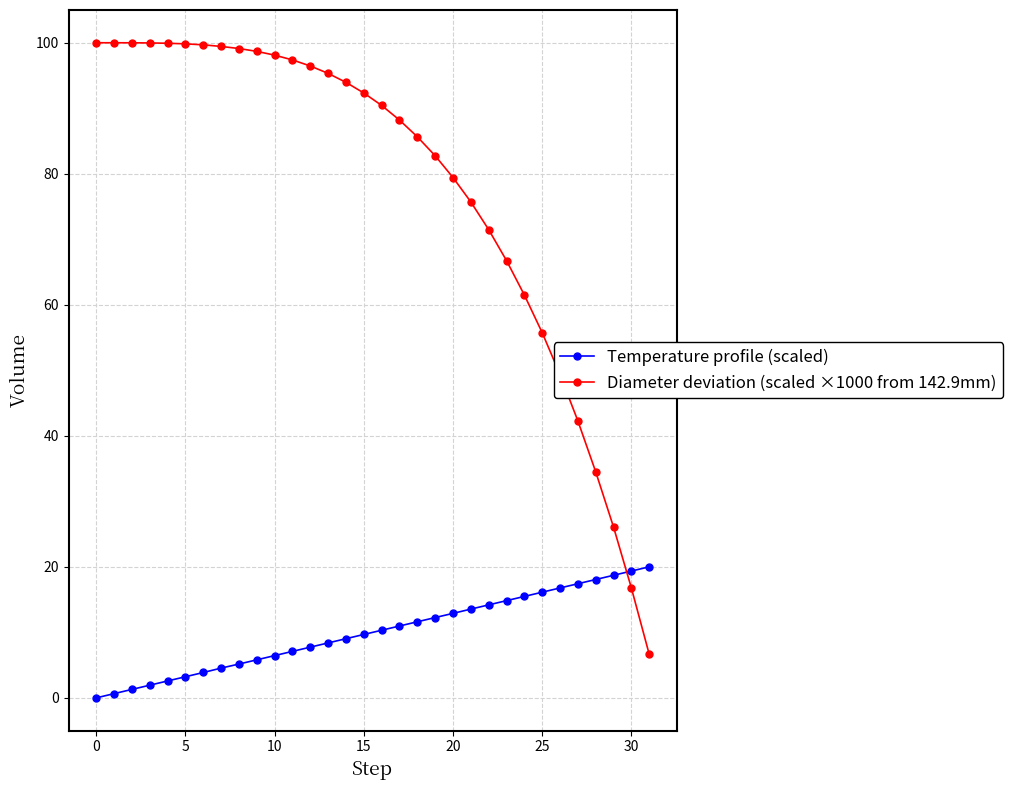

What is the average value of the Diameter deviation (scaled ×1000 from 142.9mm) series?

78.2